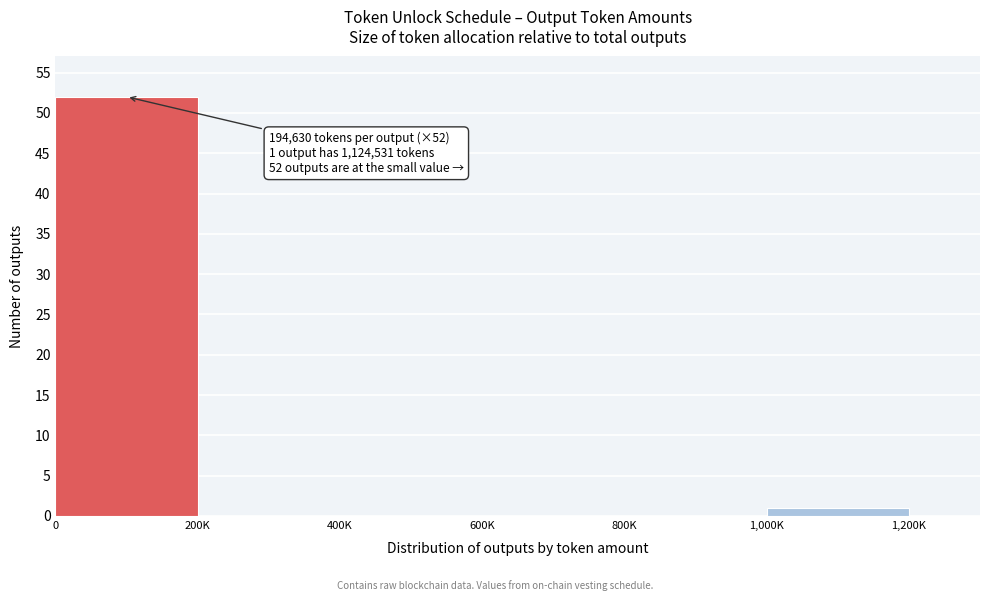

Reading right to left, what are all the values shown in this chart?

1,000K=1	800K=0	600K=0	400K=0	200K=0	0=52